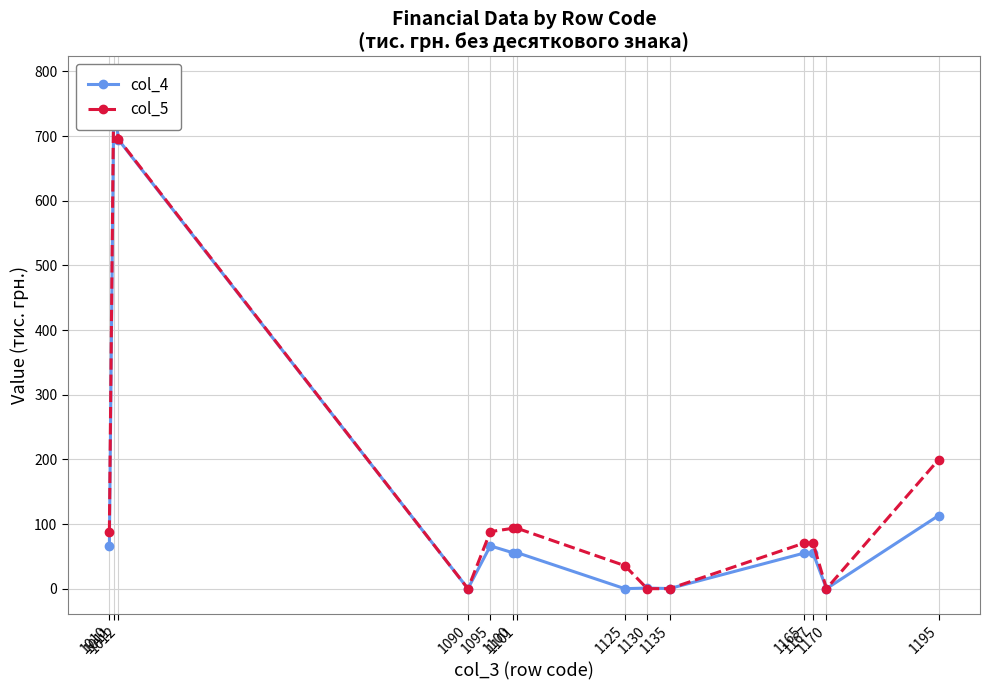

Read the col_4 value at 1165.

55.0